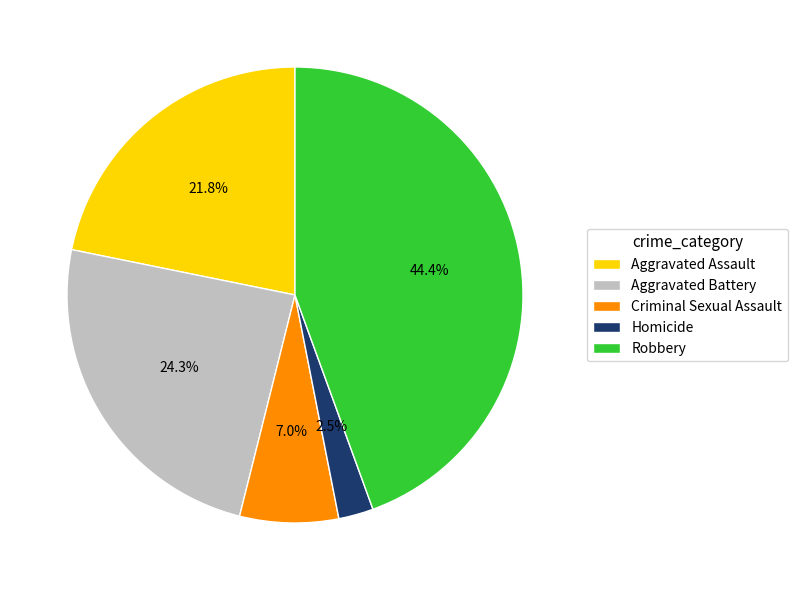

What percentage is NOT represented by Criminal Sexual Assault?

93.0%